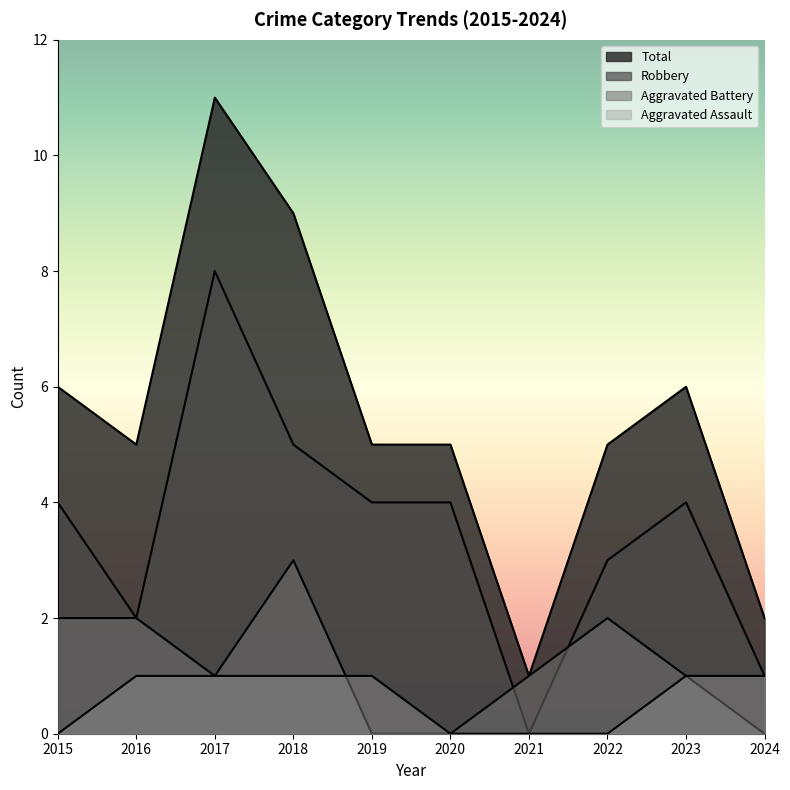

Where is Aggravated Assault nearest to the value 0?

2015